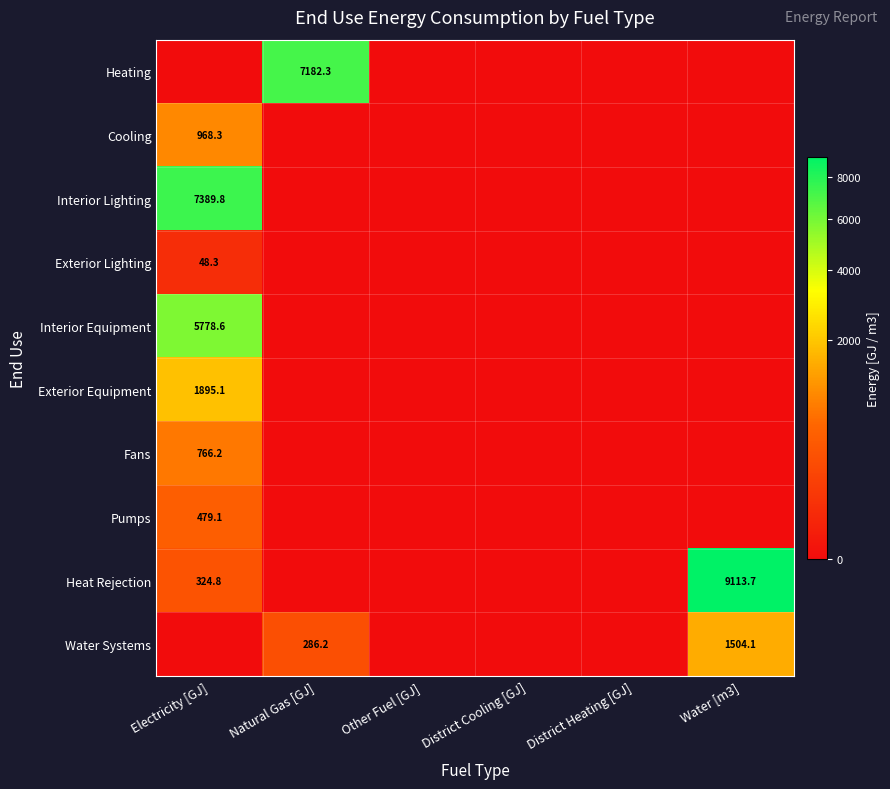

What is the greatest value displayed?

9113.7